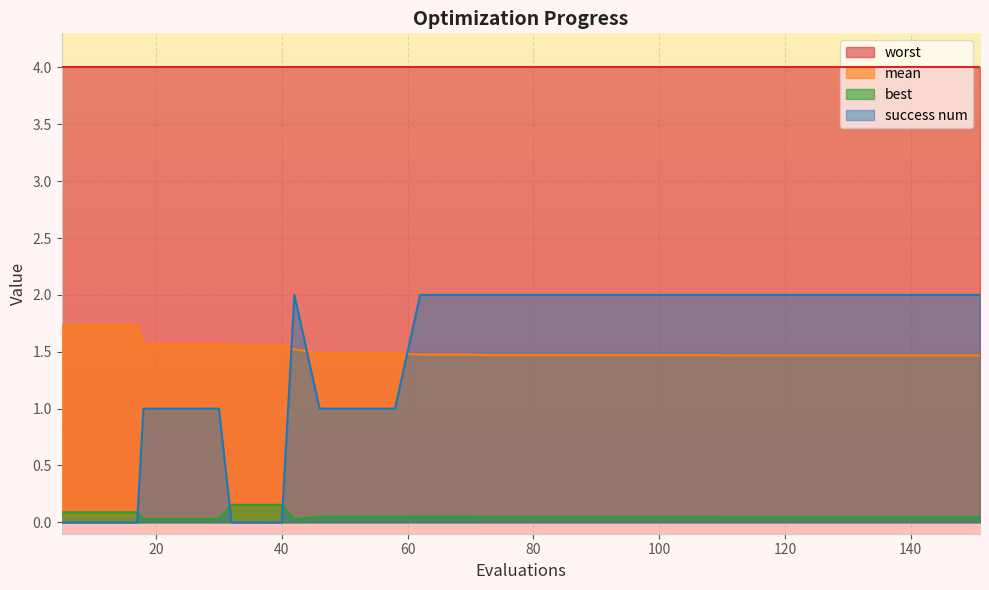

What is the value of the mean point at the 14th from the left?

1.5